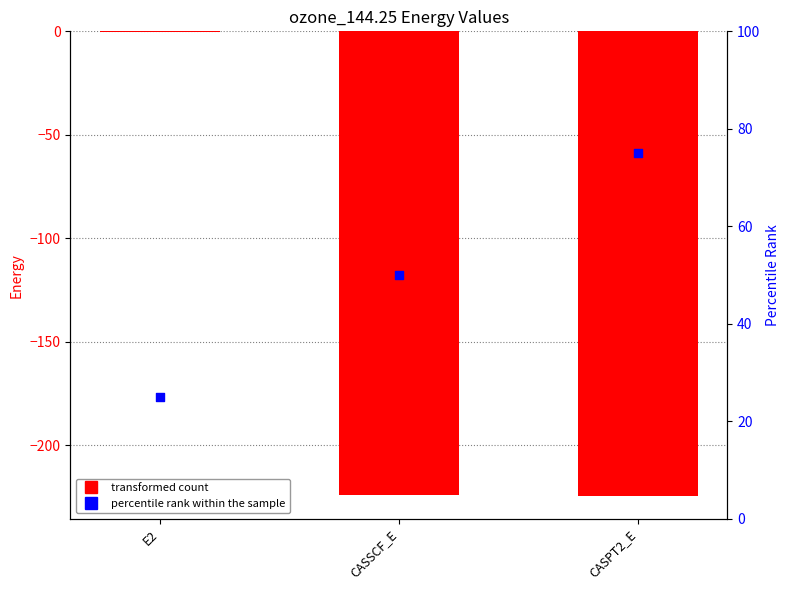

At how many categories does at least one series exceed -26?

3